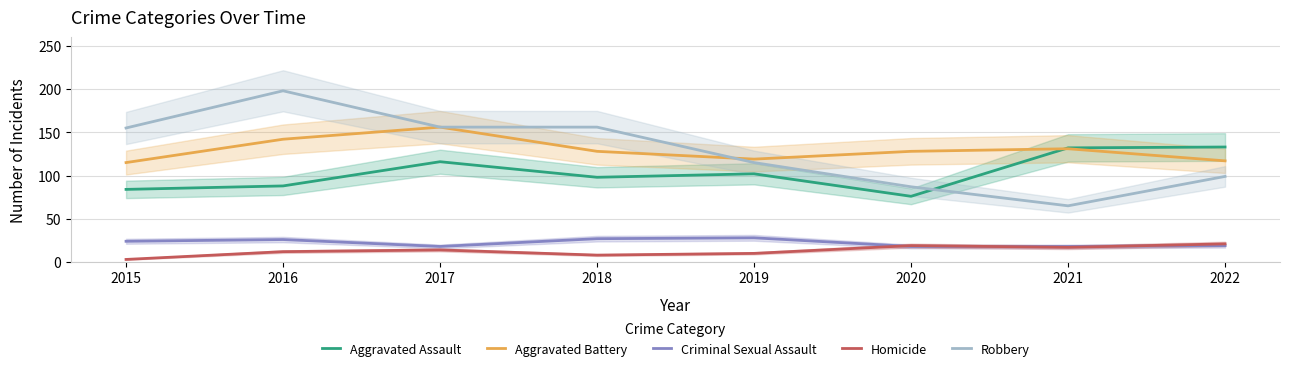

Reading left to right, extract all data points from this chart.

Aggravated Assault: 84	88	116	98	102	76	132	133
Aggravated Battery: 115	142	156	128	119	128	131	117
Criminal Sexual Assault: 24	26	18	27	28	18	18	19
Homicide: 3	12	14	8	10	19	17	21
Robbery: 155	198	156	156	115	87	65	99